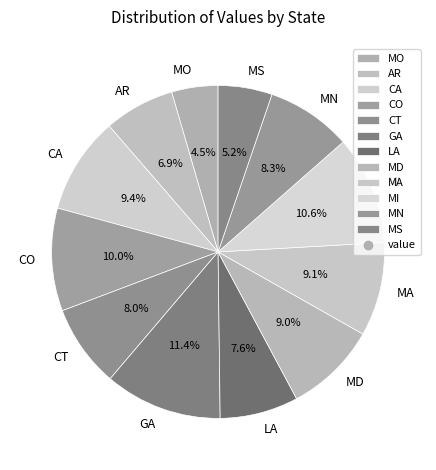

Approximately how many times larger is the value at MN compared to MO?

1.8